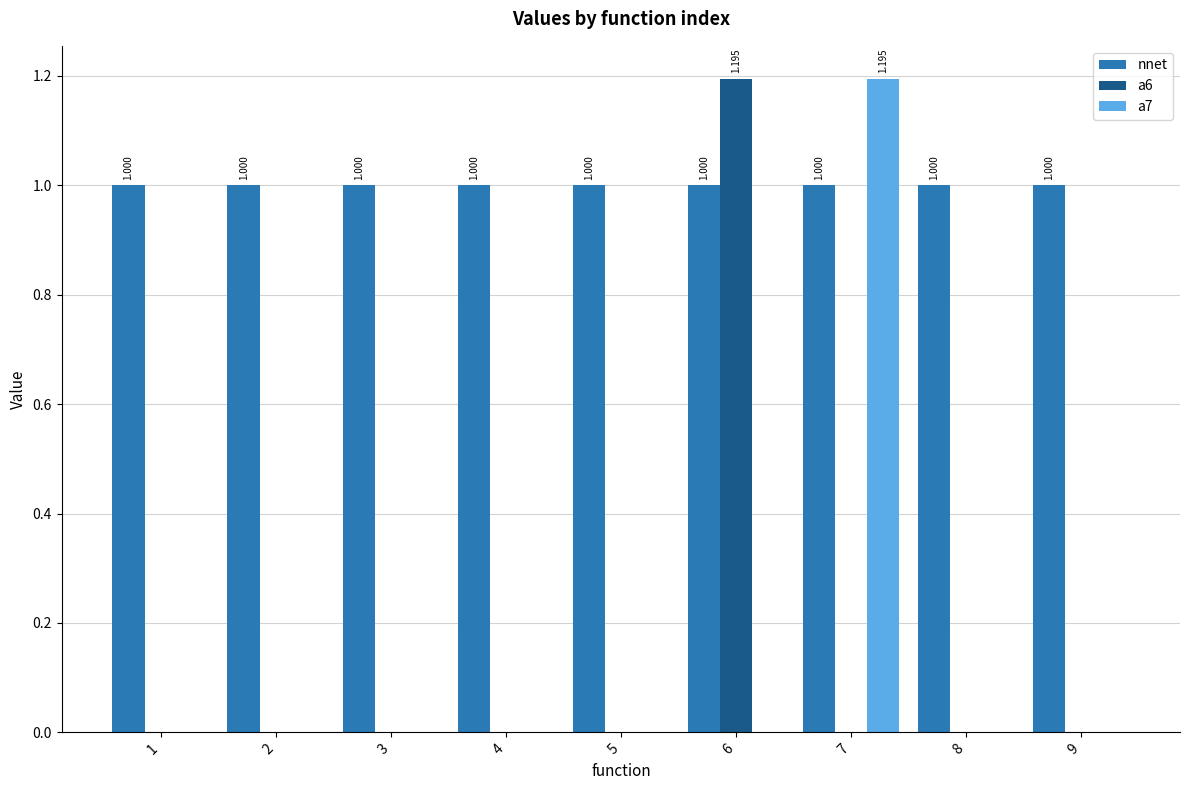

What is the approximate value of a7 at 7?

1.2